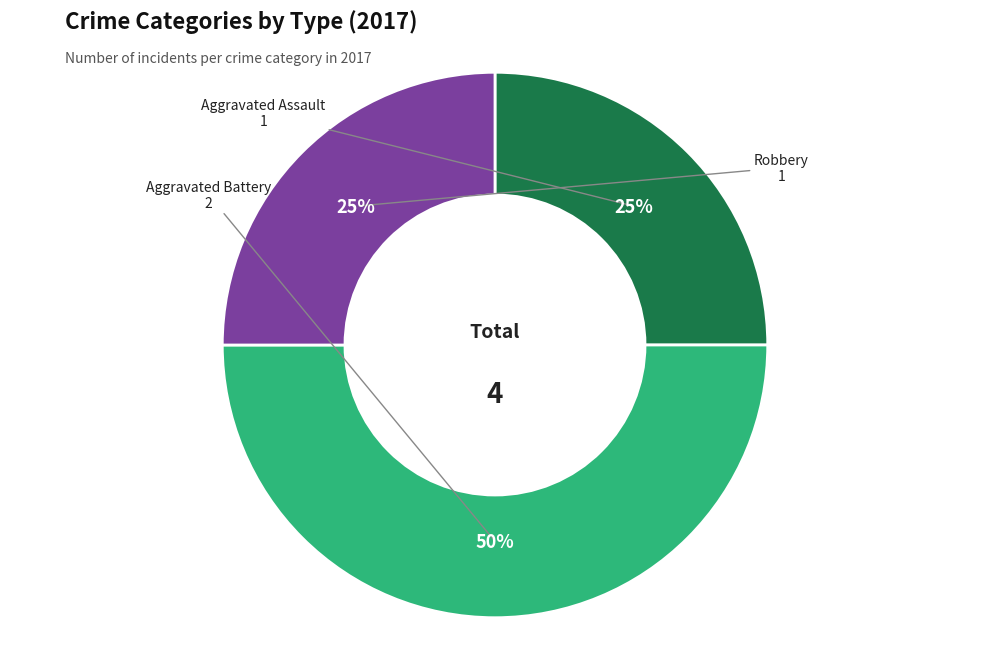

How many slices are in this pie chart?

3